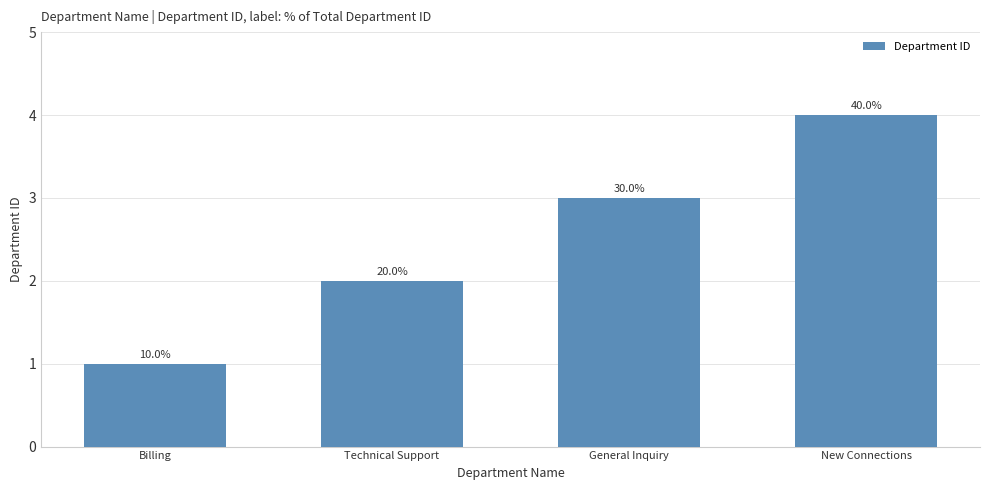

At which category does the chart reach its peak across all series?

New Connections